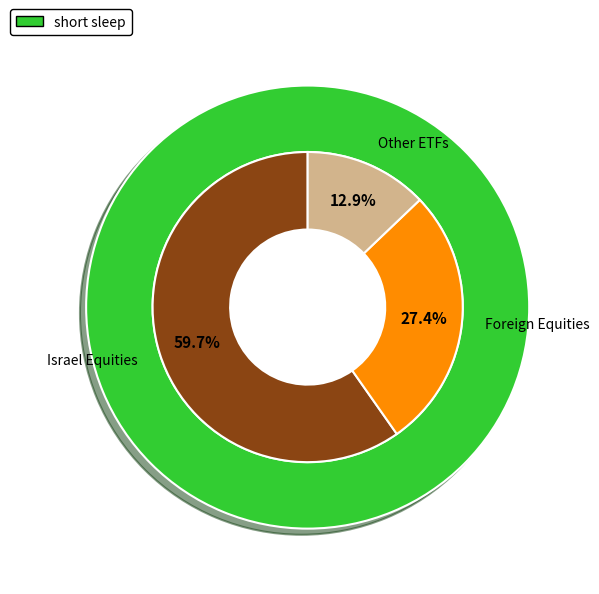

Which slice is the smallest?

אחר